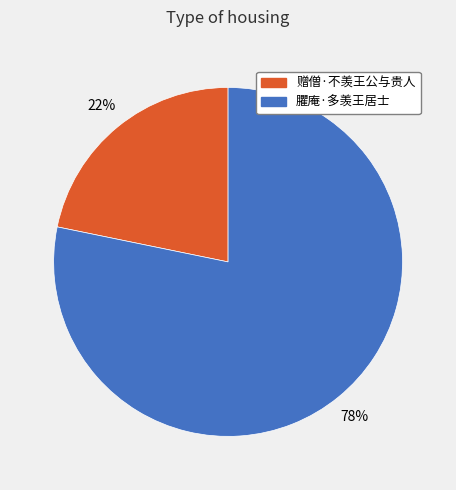

Is the sum of 赠僧·不羡王公与贵人 and 臞庵·多羡王居士 greater than half?

Yes